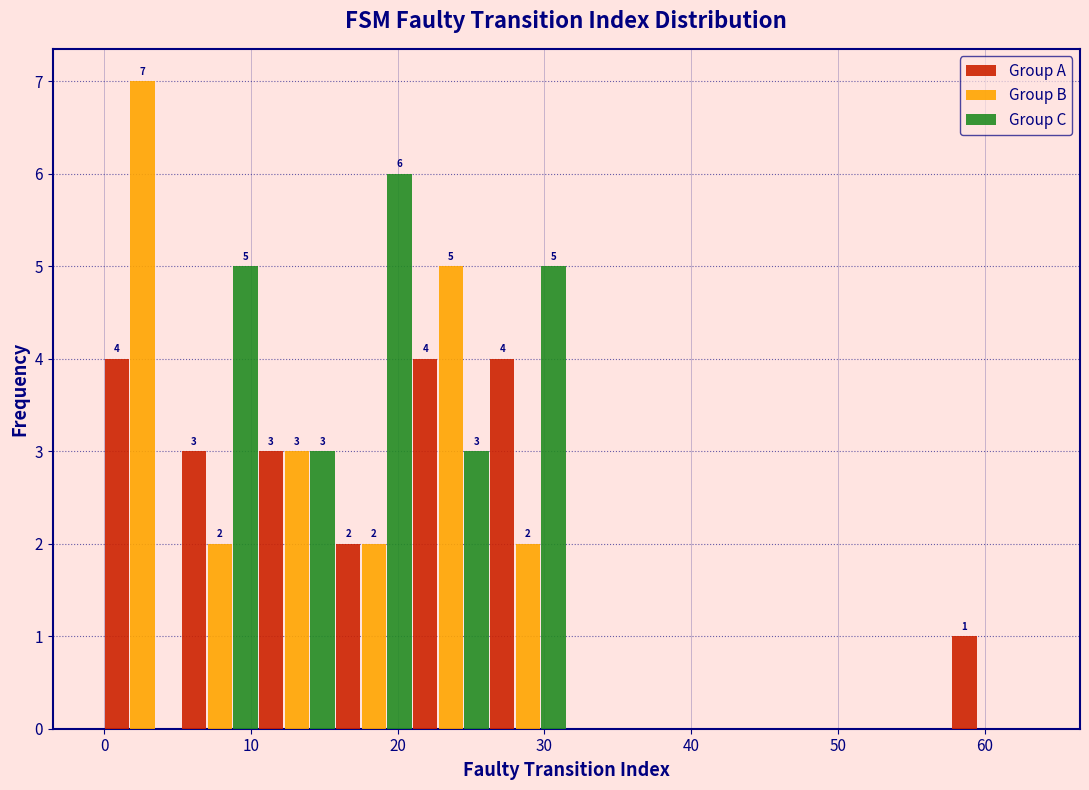

In the Group C series, which range on the x-axis has the tallest bar?

16 to 21